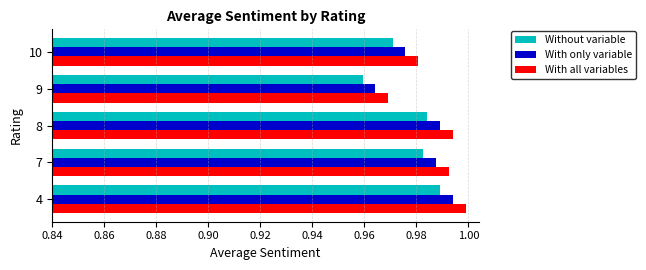

What are all the series names shown in the legend?

Without variable, With only variable, With all variables